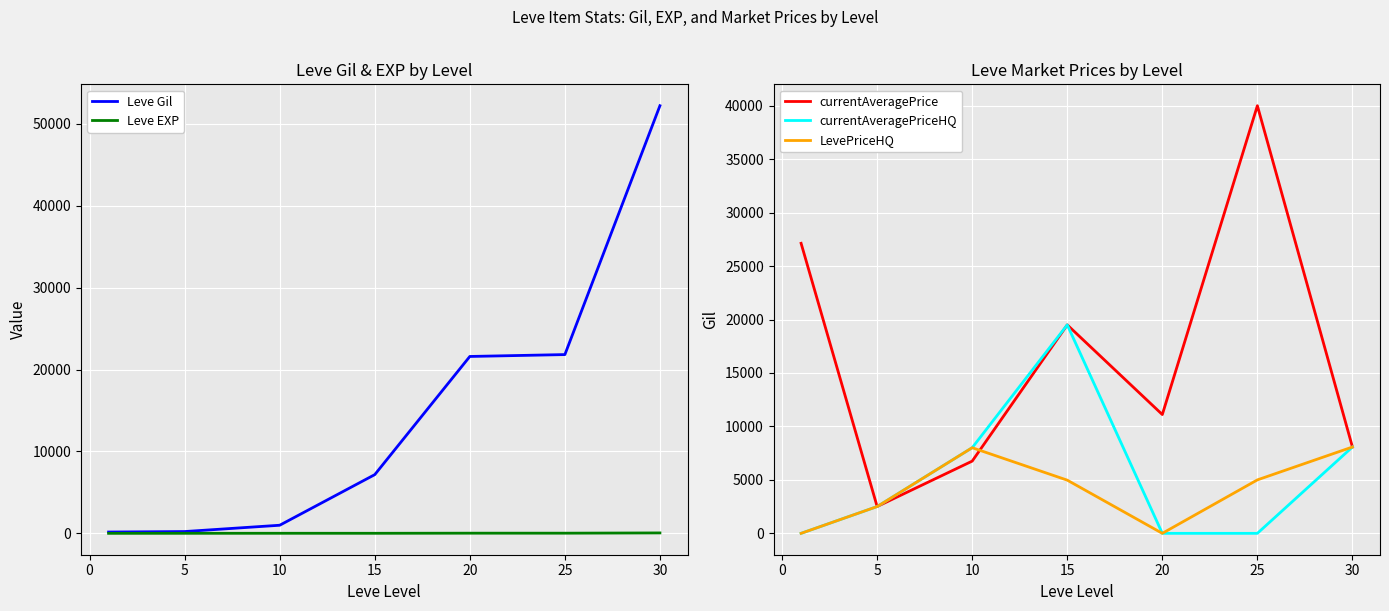

What is the minimum value for currentAveragePrice?

2507